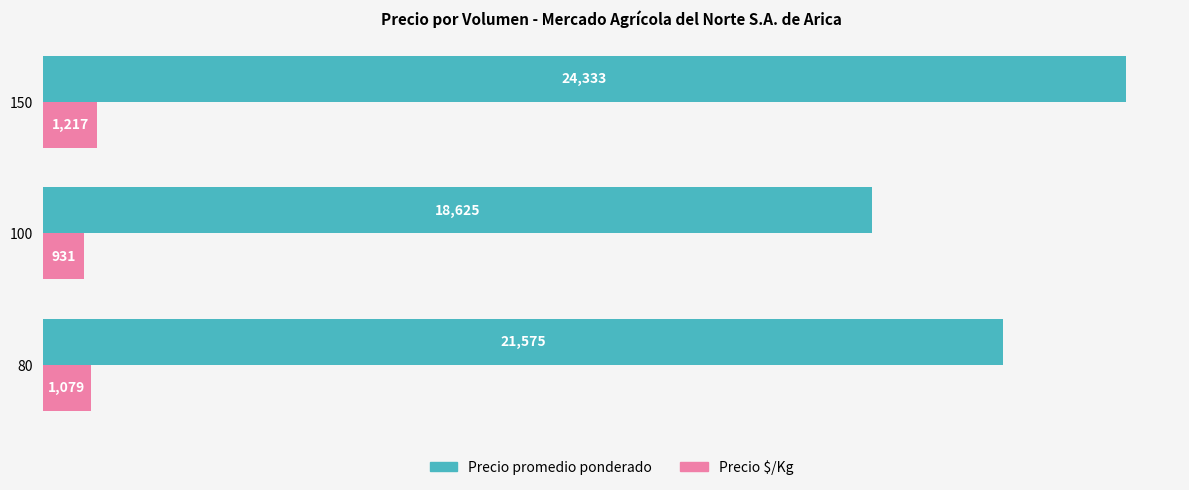

How many categories are shown in the chart?

3